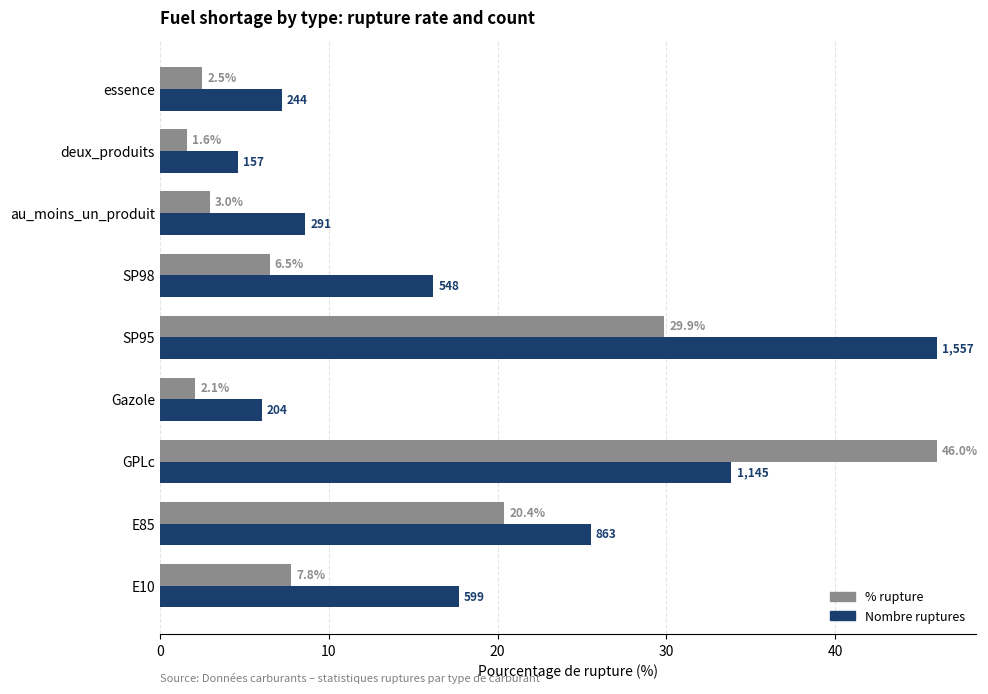

What is the greatest value displayed?

46.0